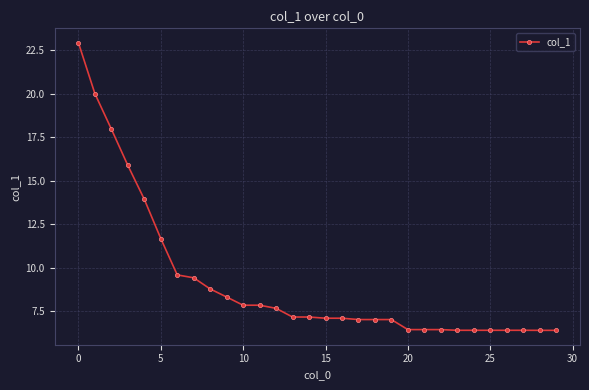

What is the maximum value shown in the chart?

22.9